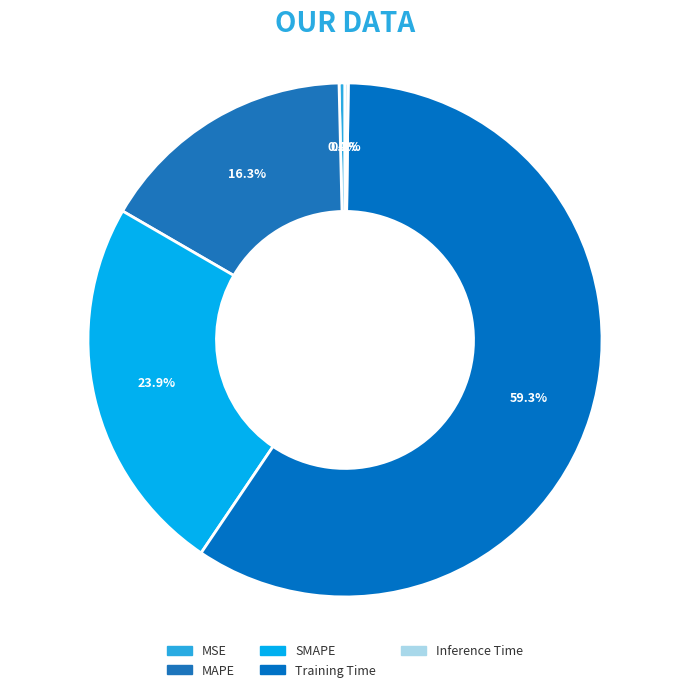

Combined, what portion of the pie is Training Time and MSE?

59.6%